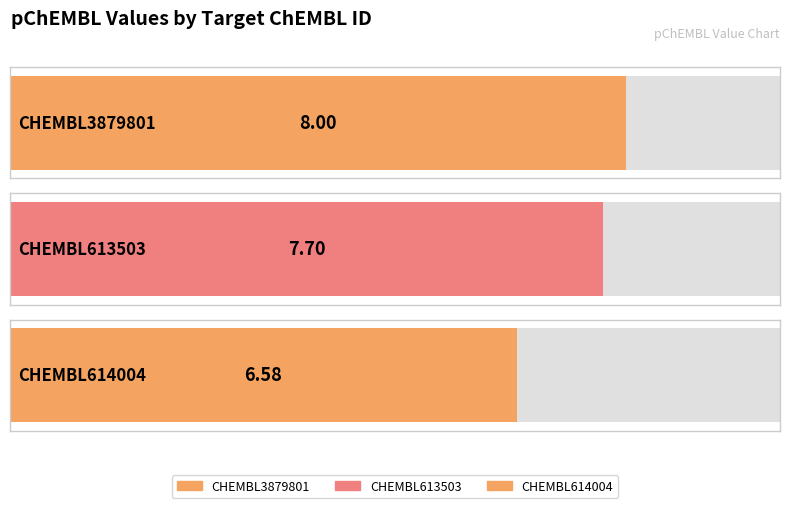

List the labels in order of value, smallest first.

CHEMBL614004, CHEMBL613503, CHEMBL3879801